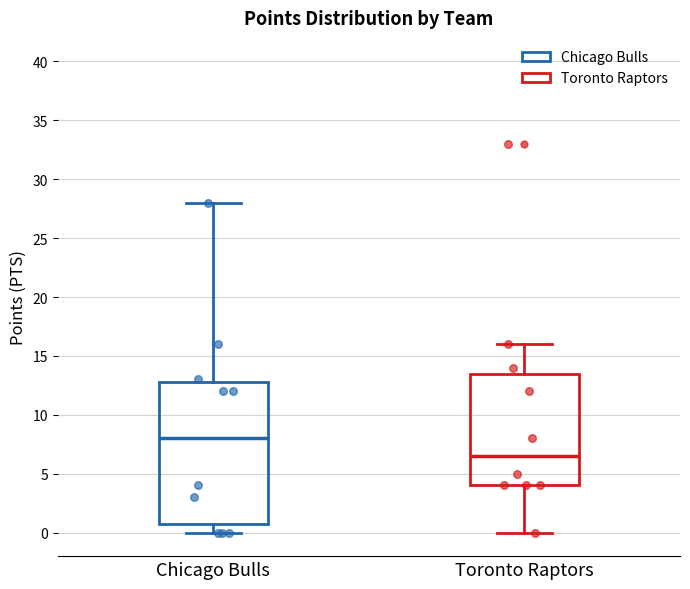

Reading left to right, read every box against the y-axis: the position of its median line, the range the box covers, and the ends of its whiskers. The values are not printed on the chart, so give them approximately, as read against the axis.

Chicago Bulls: median 8.0, box 1.0 to 13.0, whiskers 0.0 to 28.0
Toronto Raptors: median 6.5, box 4.0 to 13.5, whiskers 0.0 to 16.0